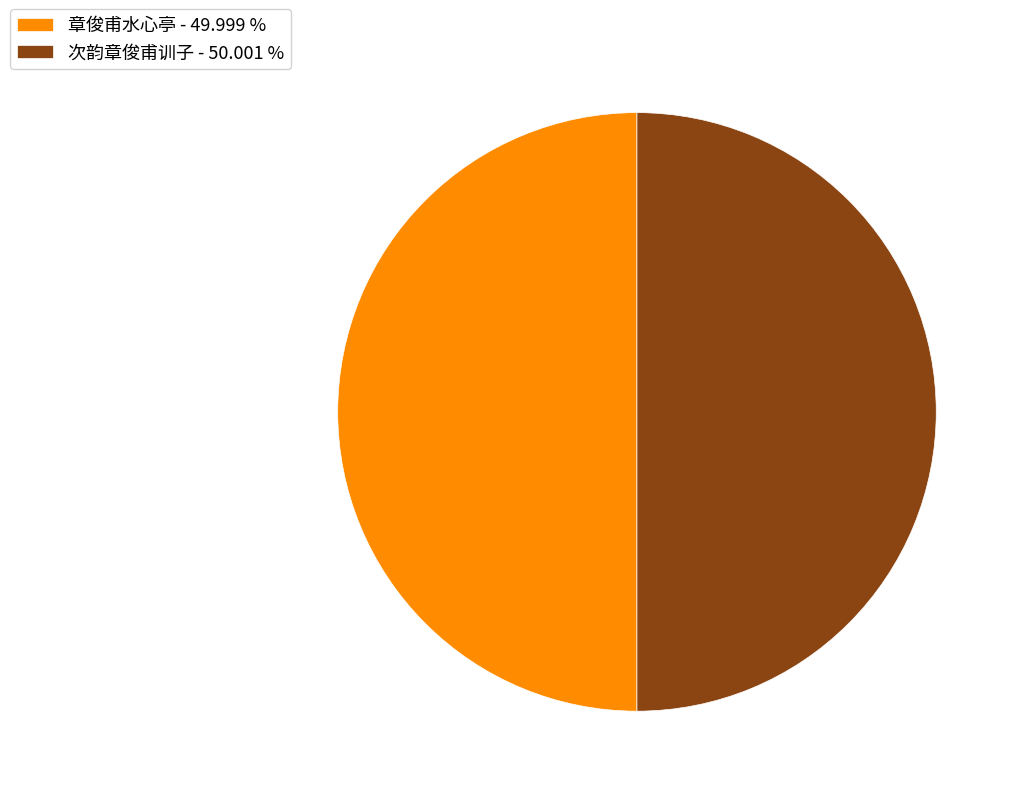

Is the sum of 章俊甫水心亭 - 49.999 % and 次韵章俊甫训子 - 50.001 % greater than half?

Yes